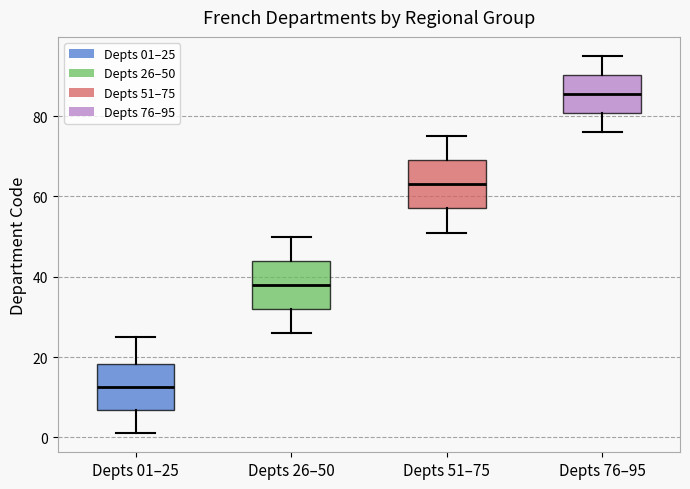

Reading left to right, transcribe this box plot: for each box, give where its median line is, the range the box spans, and where its two whiskers end, as read against the y-axis. The values are not printed on the chart, so give them approximately, as read against the axis.

Depts 01–25: median 12, box 6 to 18, whiskers 2 to 26
Depts 26–50: median 38, box 32 to 44, whiskers 26 to 50
Depts 51–75: median 64, box 58 to 70, whiskers 52 to 76
Depts 76–95: median 86, box 80 to 90, whiskers 76 to 96